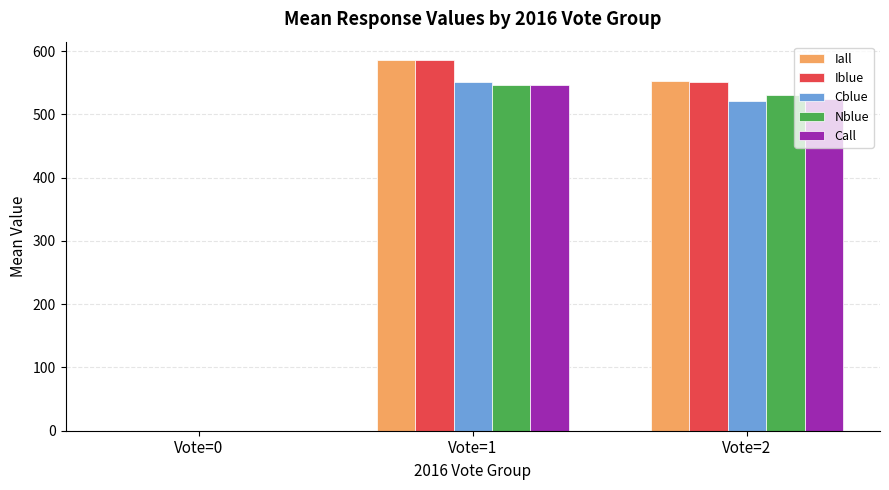

How many groups of bars are there?

3